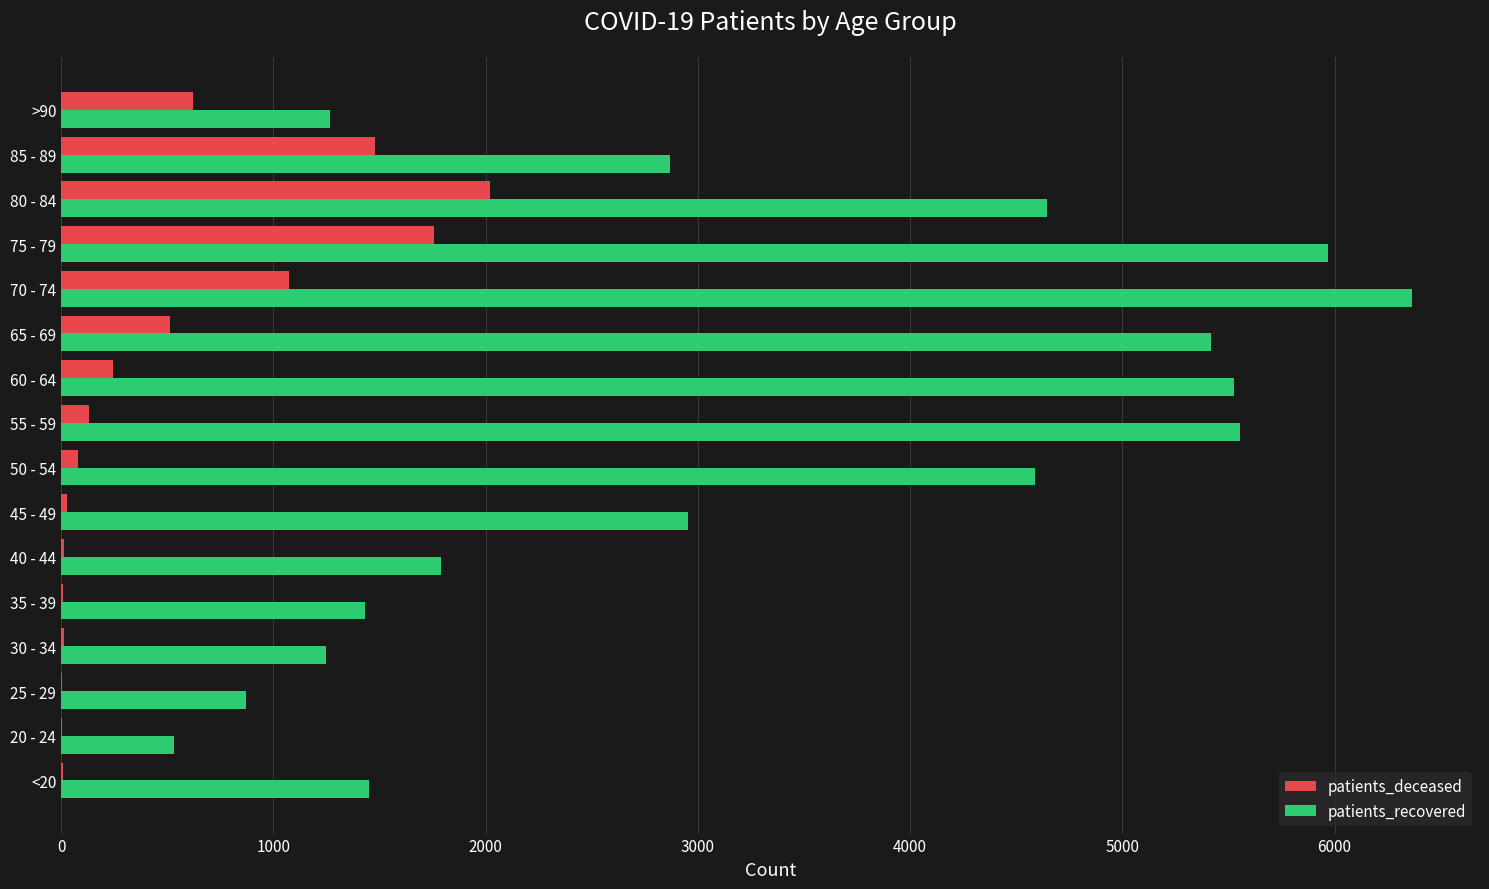

What is the sum of all patients_deceased values?

7991